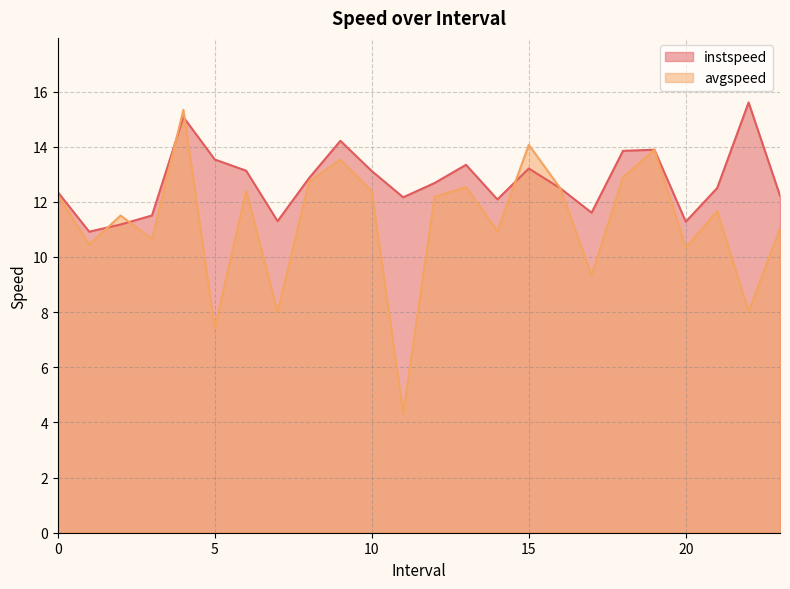

Does the chart have visible grid lines?

Yes